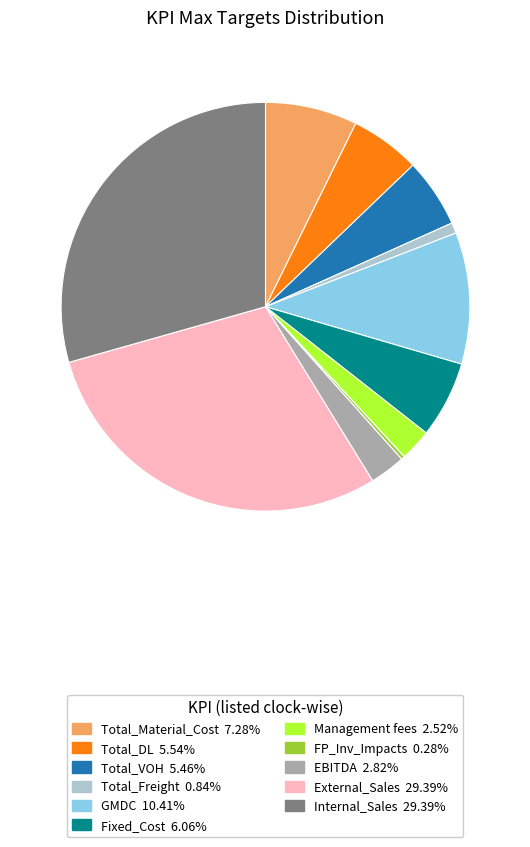

Is there a majority slice in this chart?

No